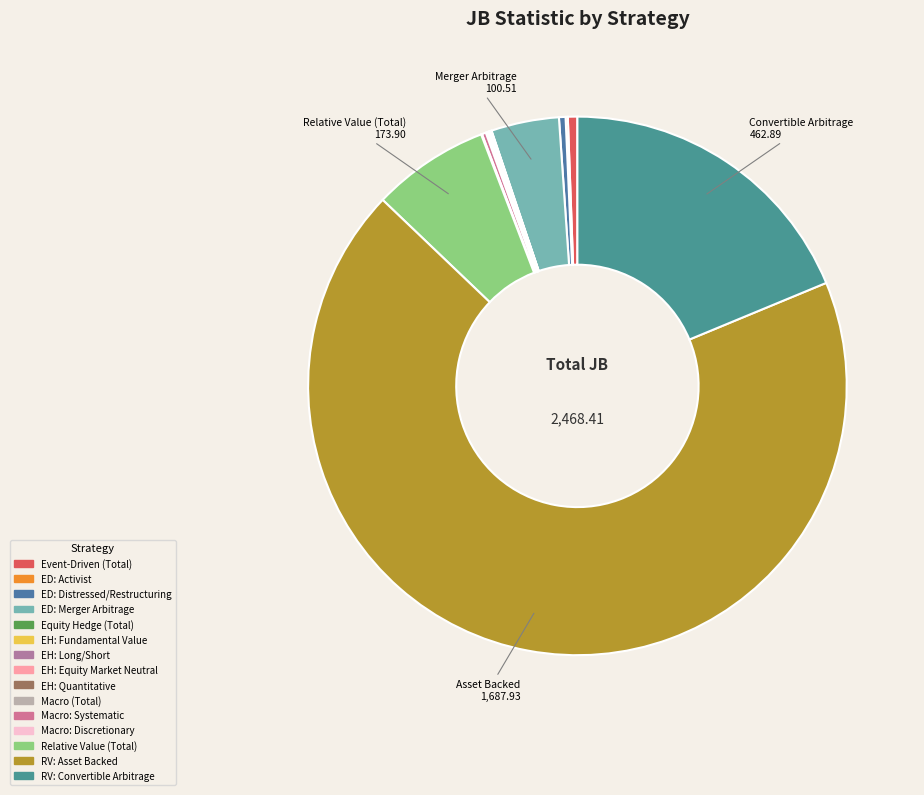

To the nearest percent, what is the difference between the Macro: Discretionary and RV: Convertible Arbitrage slice percentages?

19%